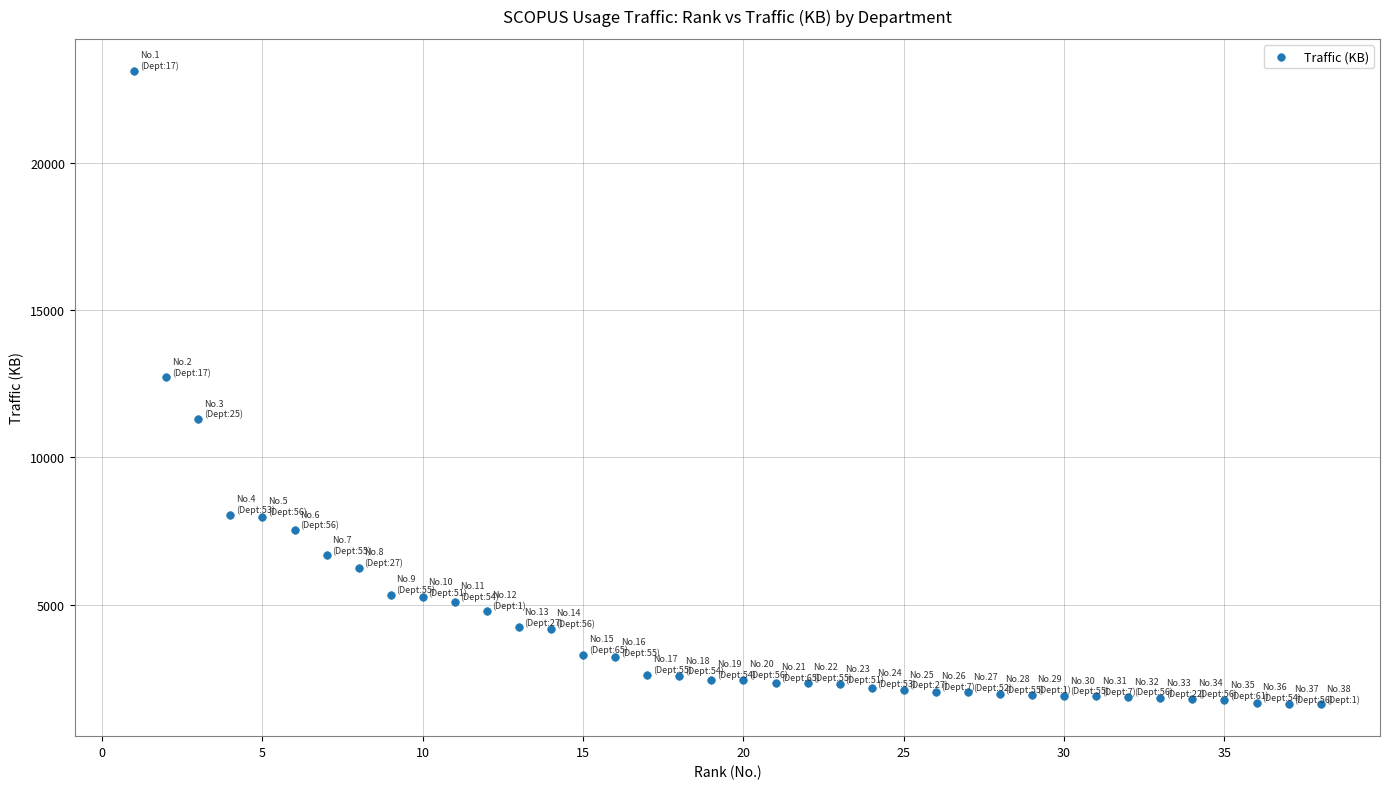

What Y value in the scatter plot is closest to 12376?

12720